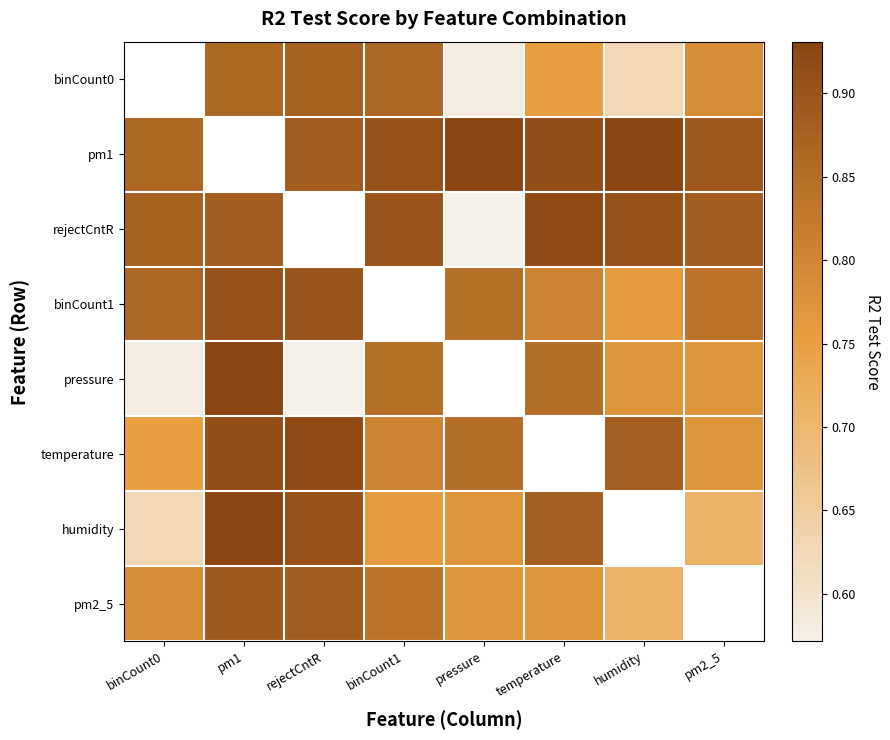

Count the binCount1 values in the range 0 to 1.

7